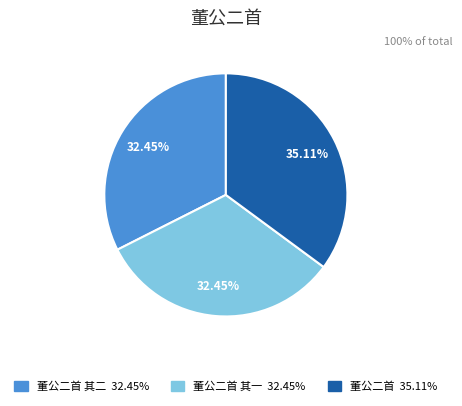

Is there a majority slice in this chart?

No